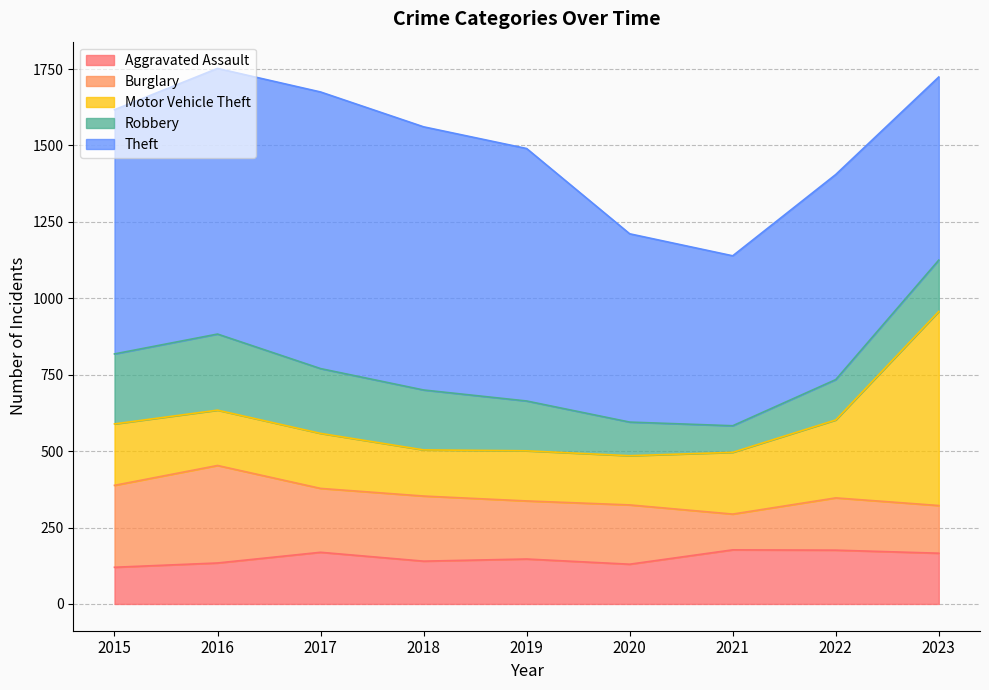

The Theft series shows 671 at 2022. True or false?

True